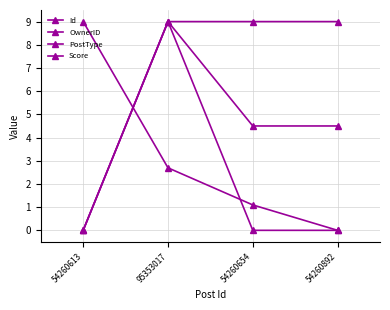

What is the average value of the PostType series?

4.5